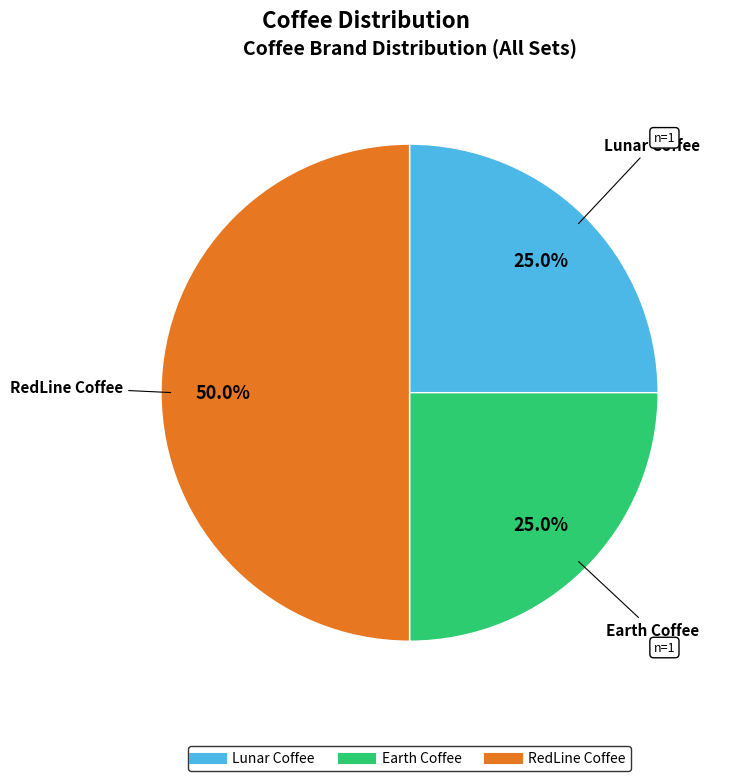

Does Earth Coffee account for over 50% of the chart?

No